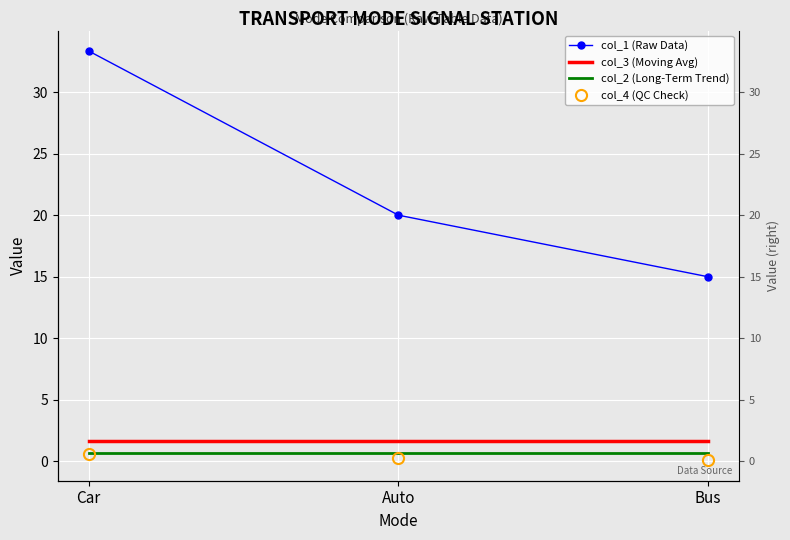

Read the col_1 (Raw Data) value at Car.

33.3